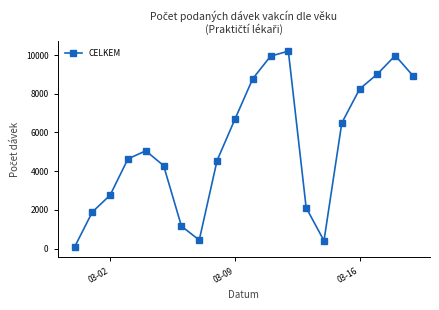

What is the maximum value shown in the chart?

10202